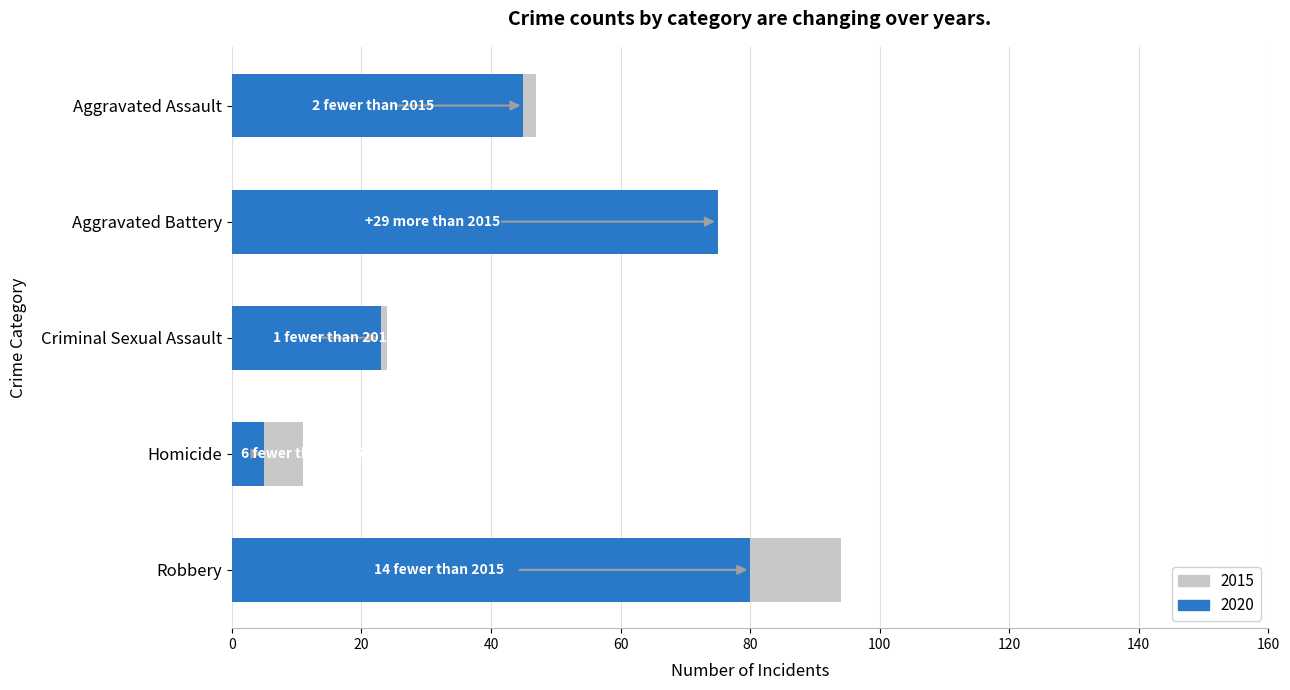

At which category does the chart reach its minimum across all series?

Homicide